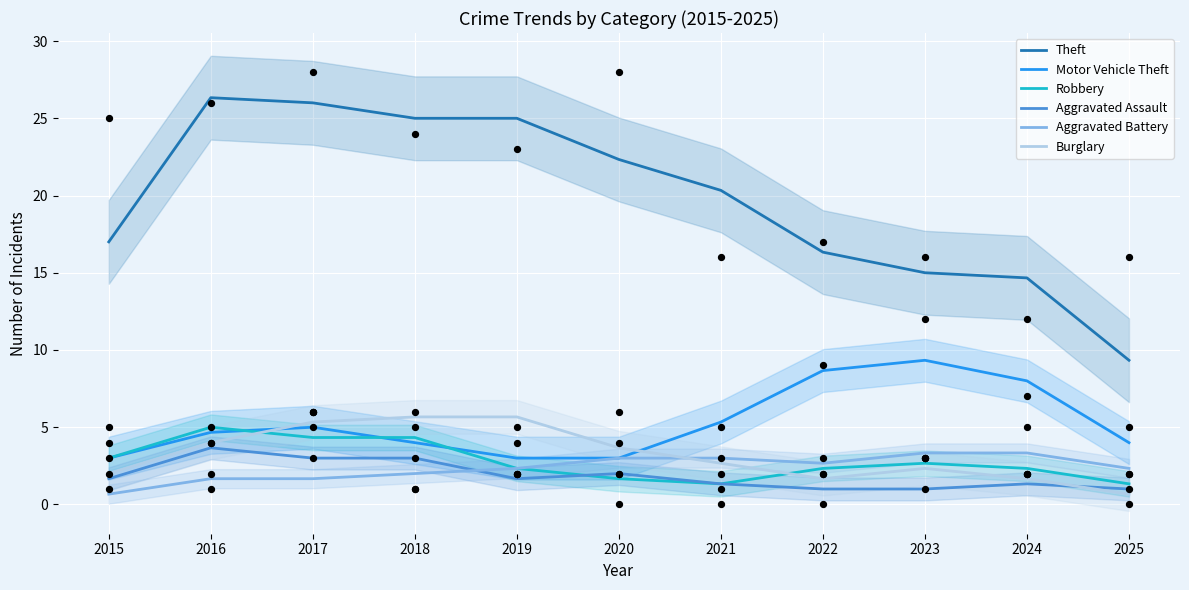

Is the value of Aggravated Battery at 2016 greater than the value of Burglary at 2021?

No